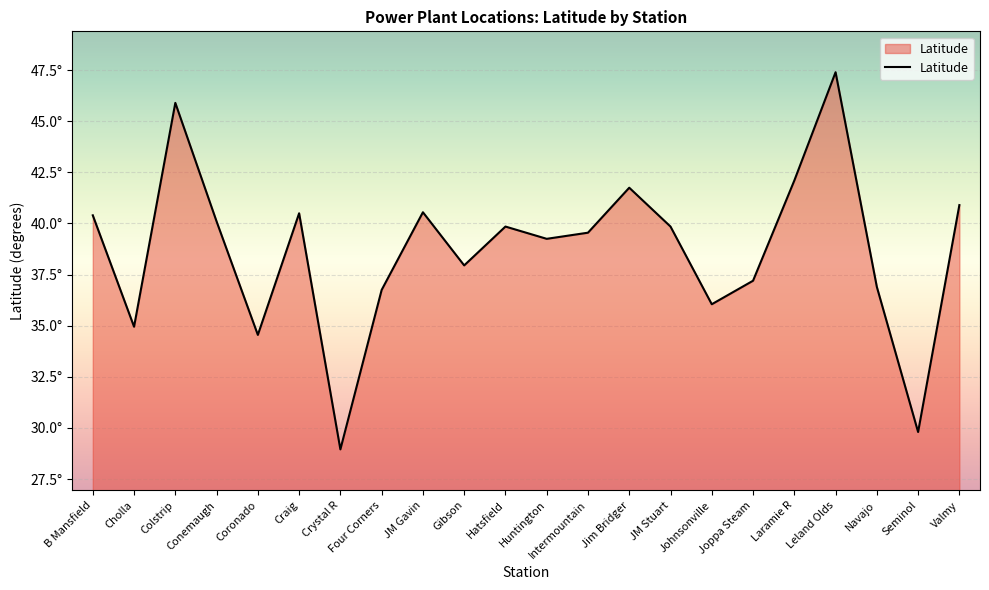

Does the chart have visible grid lines?

Yes